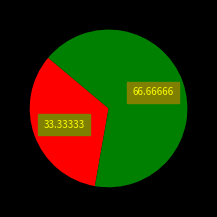

Does any single category account for the majority?

Yes